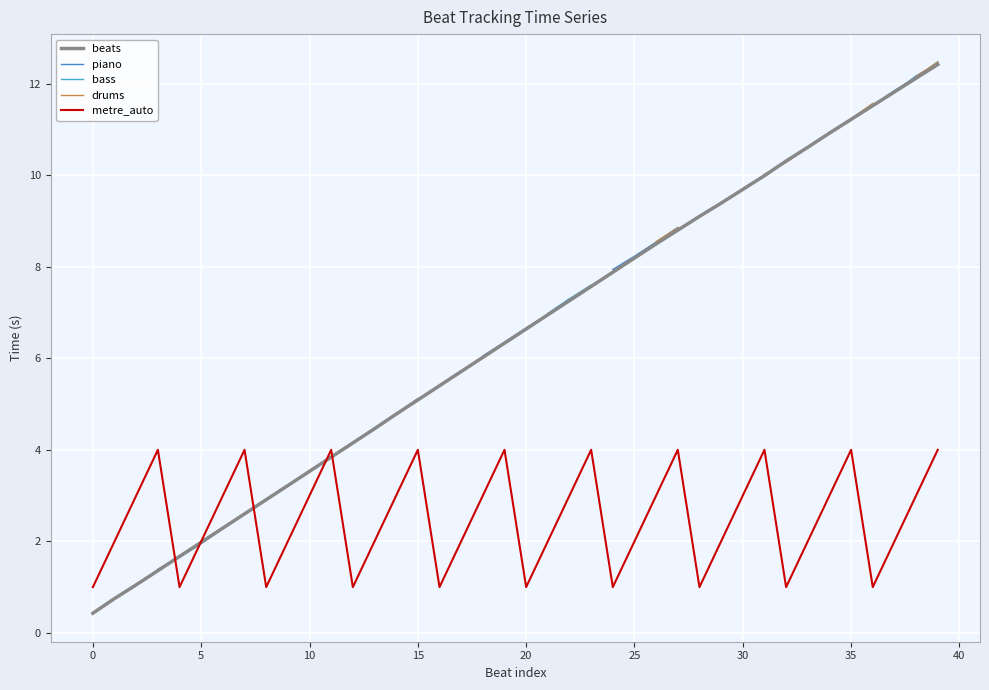

At which label does beats first exceed 6?

18